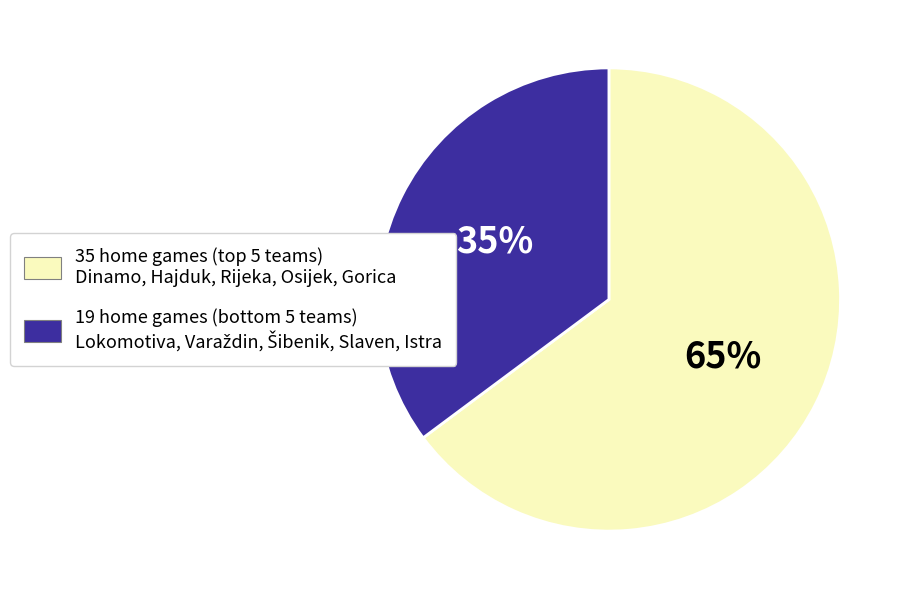

Does any single category account for the majority?

Yes